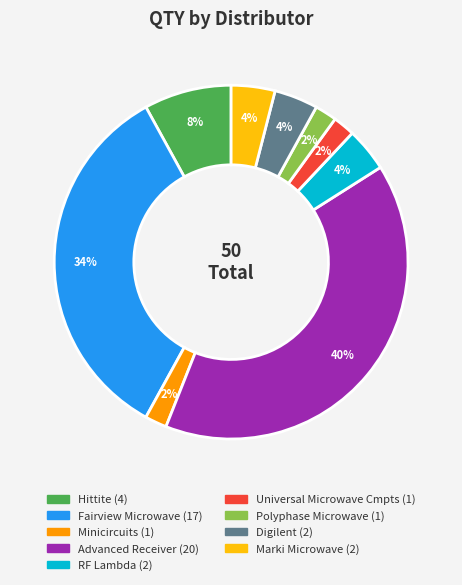

What is the largest slice in the pie chart?

Advanced Receiver